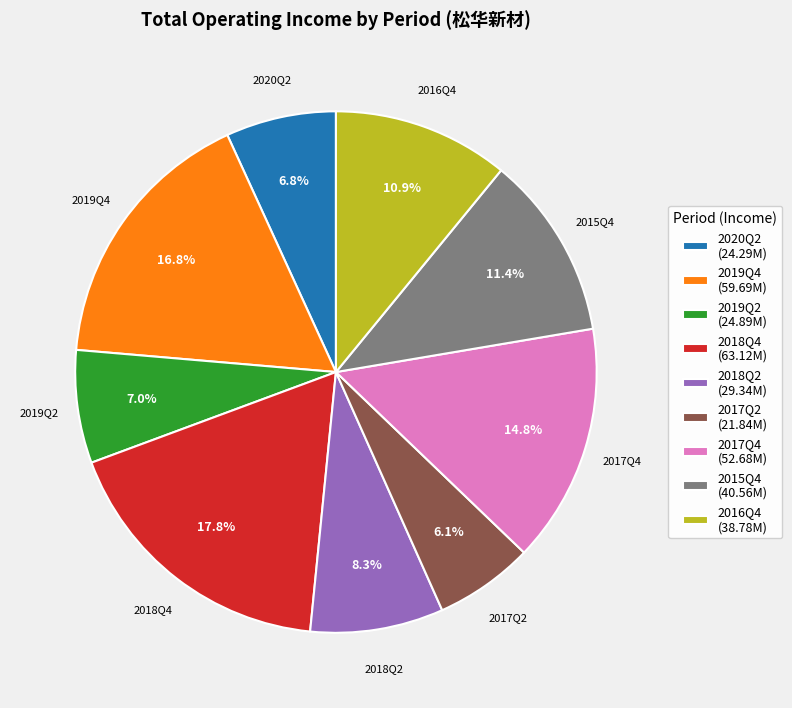

Between 2019Q4 and 2018Q4, which is larger?

2018Q4